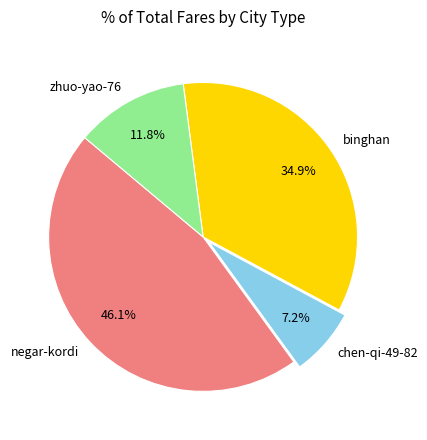

To the nearest percent, what is the difference between the largest and smallest slice percentages?

39%